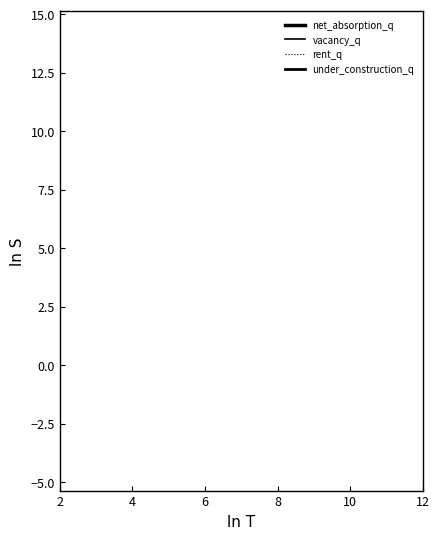

Is this an area chart (filled region under the line)?

No